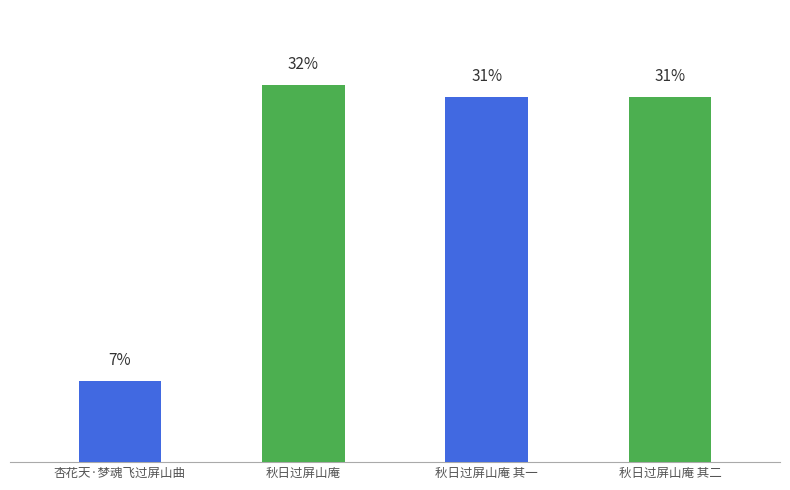

Are the bars horizontal?

No